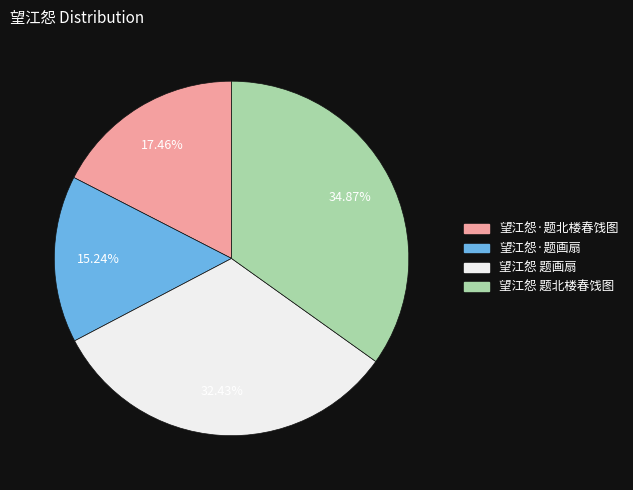

To the nearest percent, what portion does 望江怨·题画扇 represent?

15%